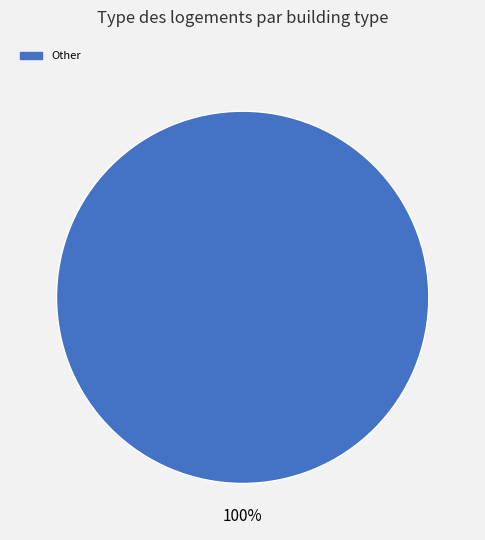

Does any single category account for the majority?

Yes